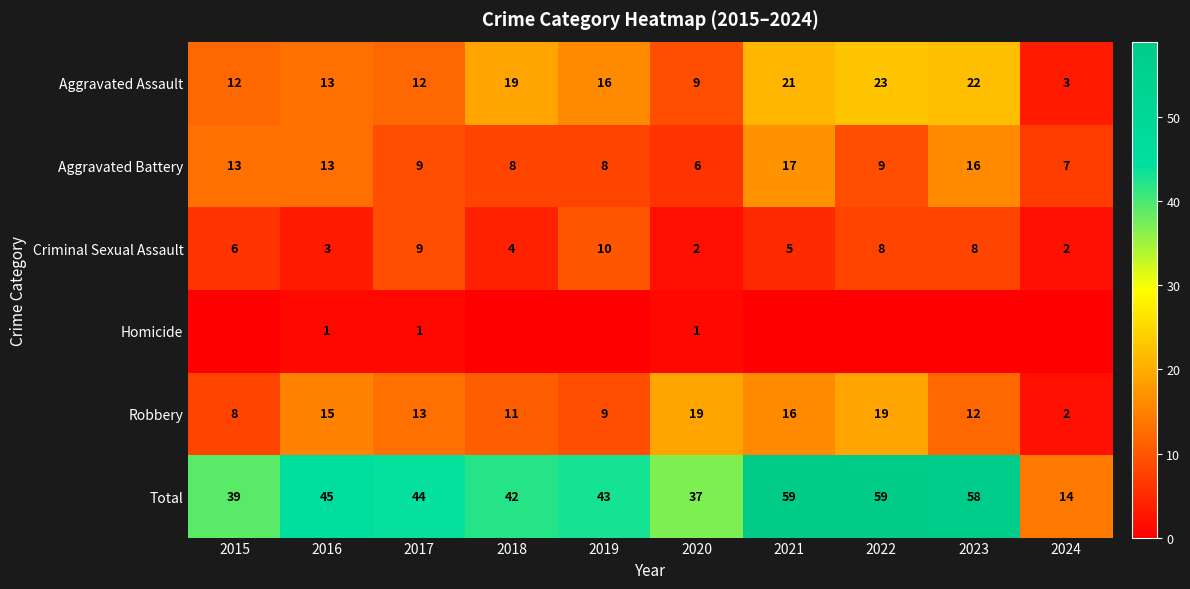

At which category is the sum across all series the highest?

2021